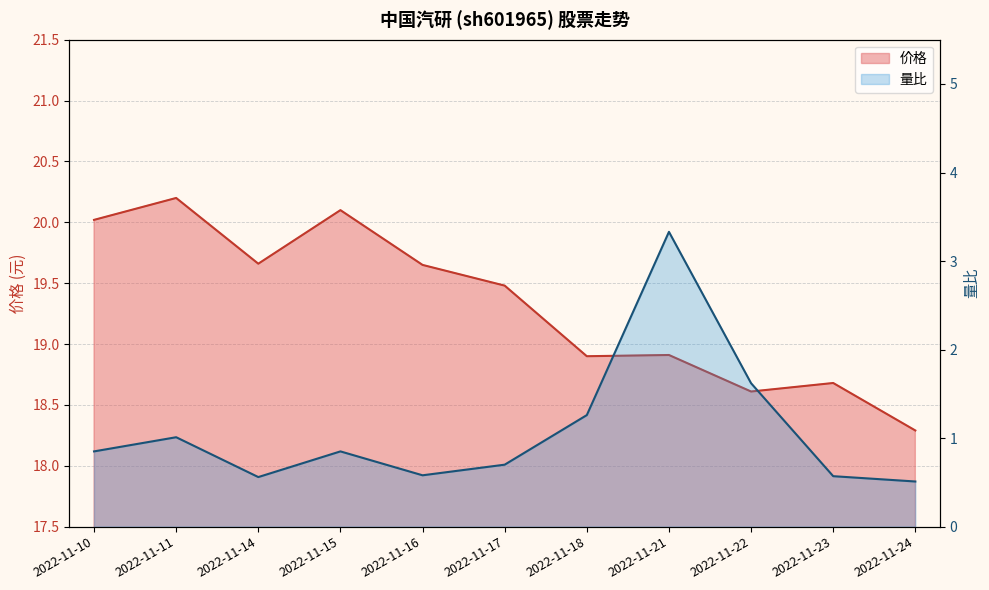

List the series in order of their peak value, lowest first.

量比, 价格